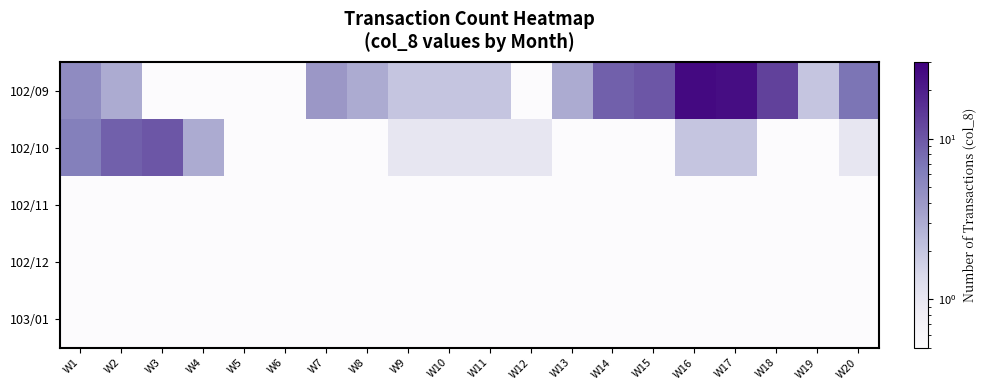

Which series has the widest spread of values?

102/09